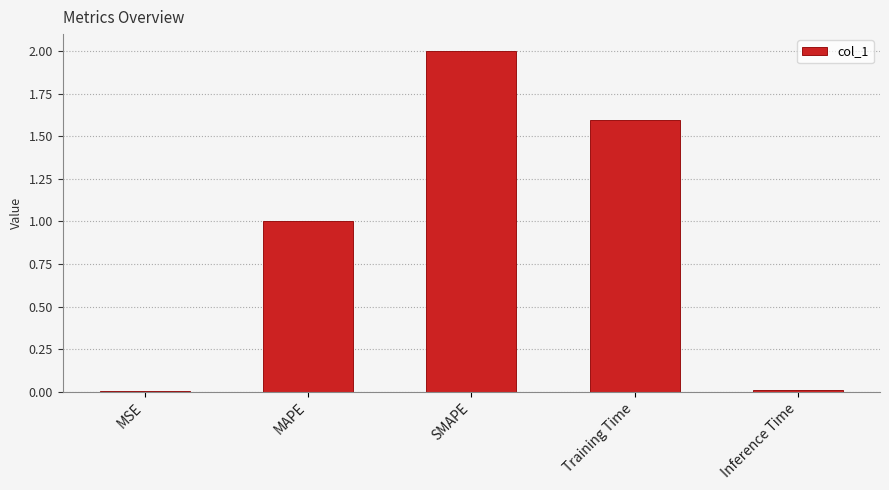

What is the approximate value at SMAPE?

2.0